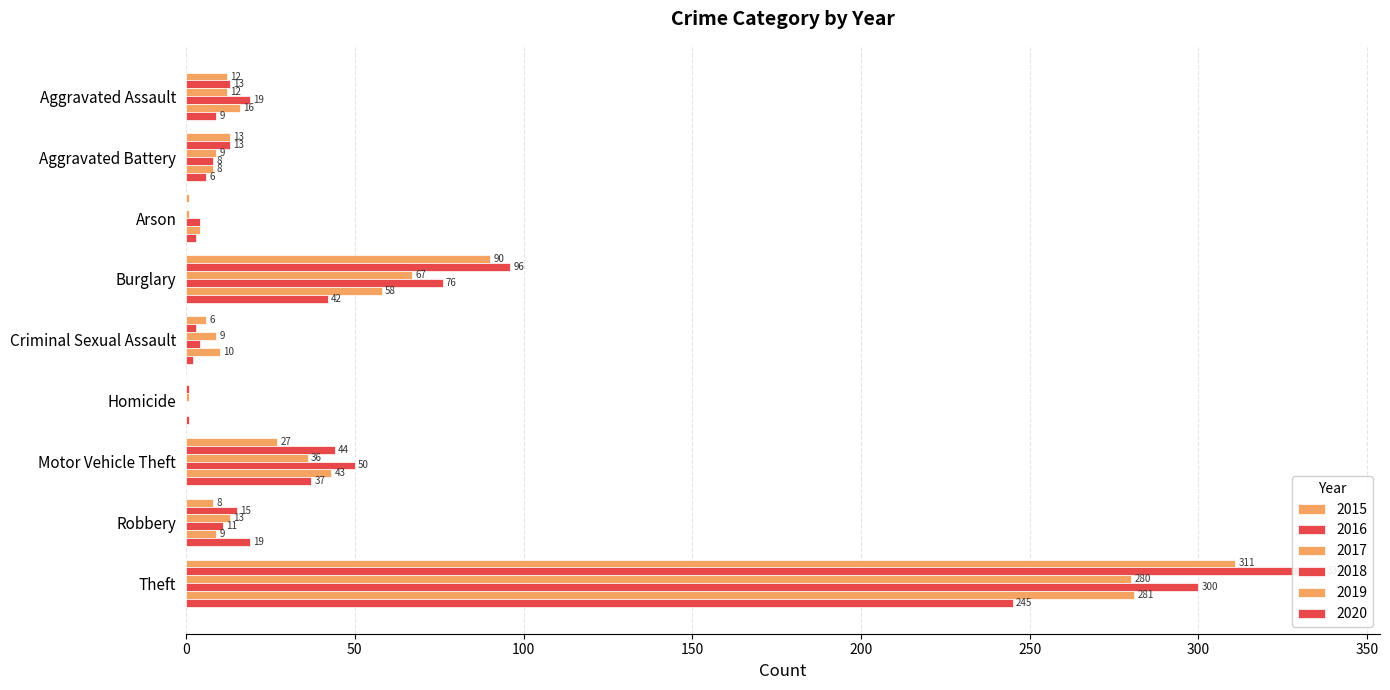

What are all the series names shown in the legend?

2015, 2016, 2017, 2018, 2019, 2020